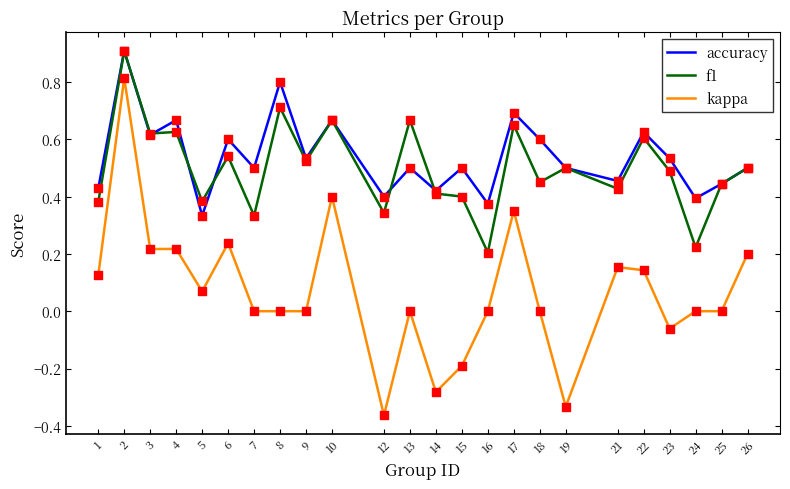

At which category is the sum across all series the highest?

2